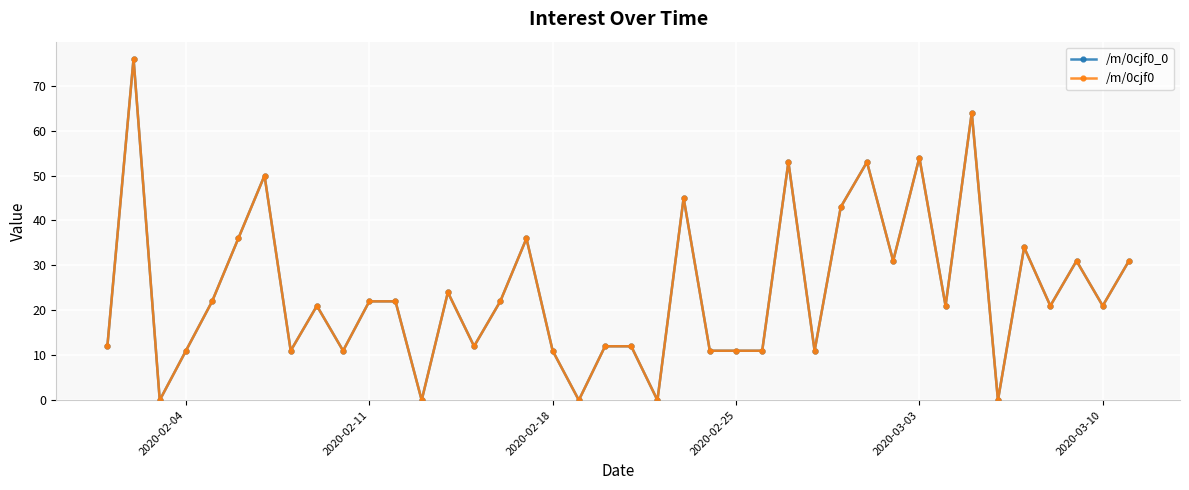

Does the chart have visible grid lines?

Yes